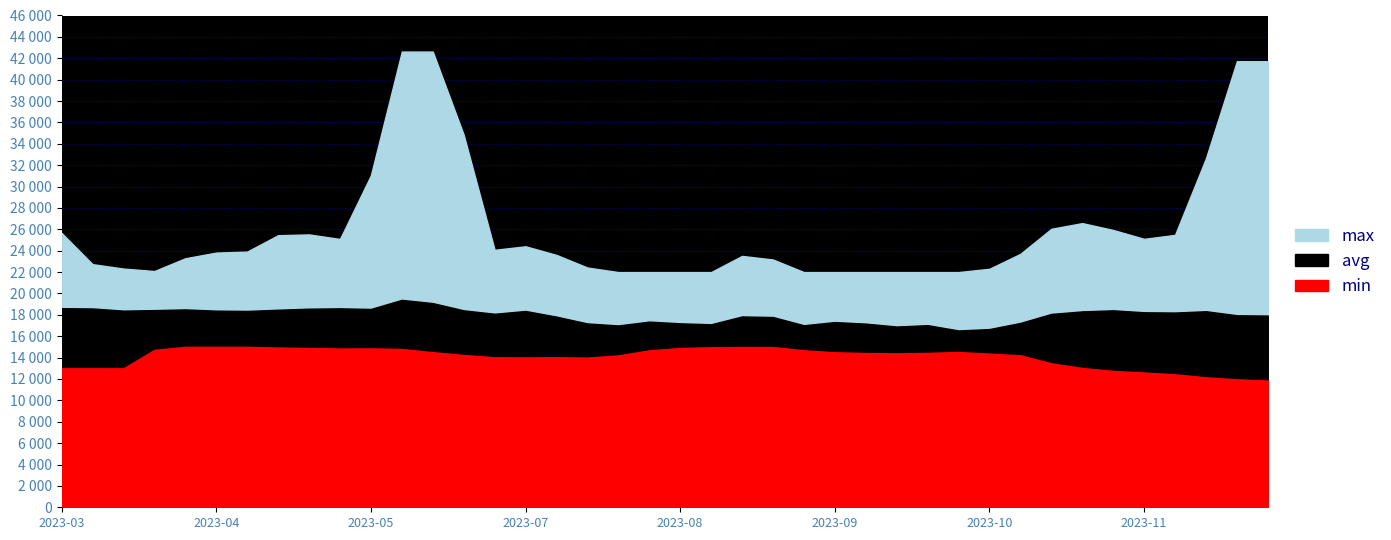

What are all the series names shown in the legend?

min, avg, max